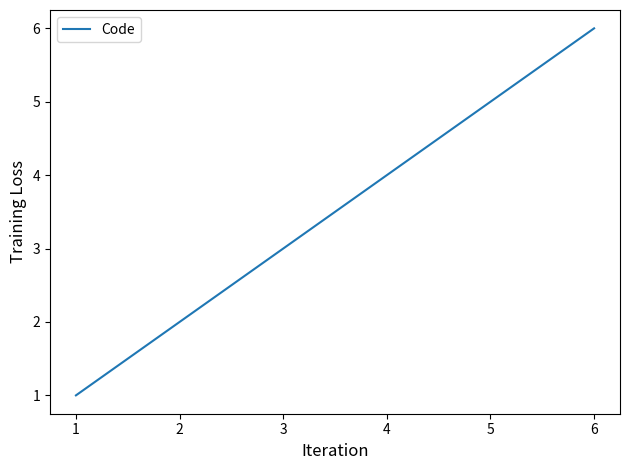

At which label is the value closest to 3?

3